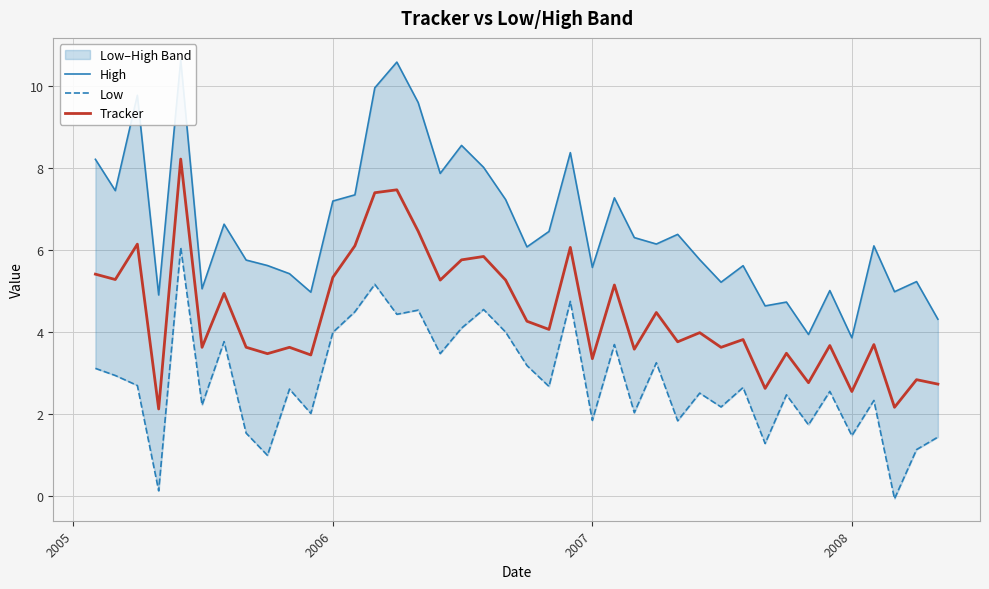

True or false: Low and Tracker intersect in this chart.

False